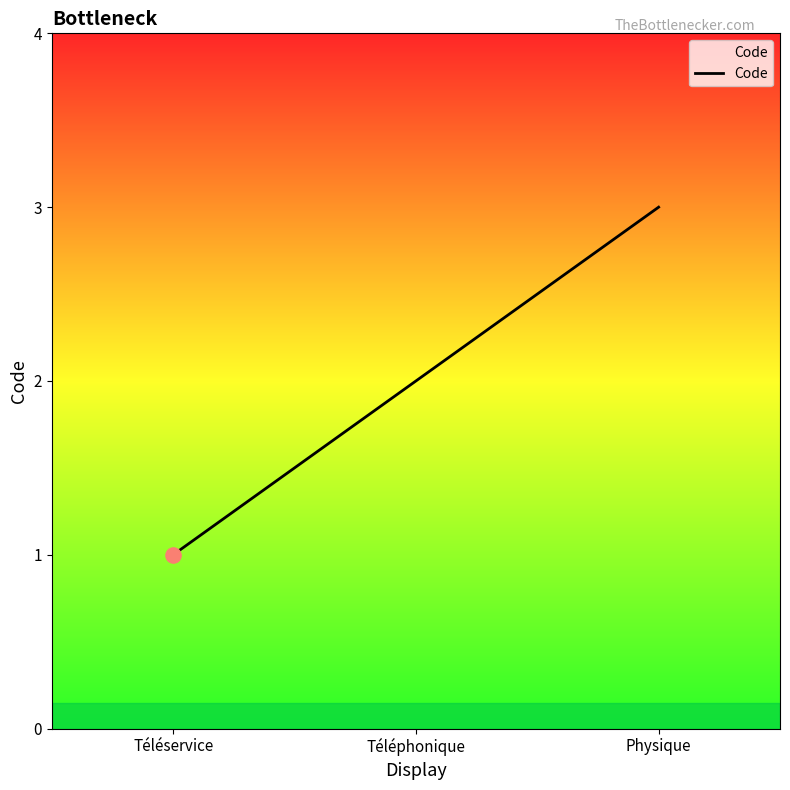

Which has a higher value, Téléservice or Physique?

Physique